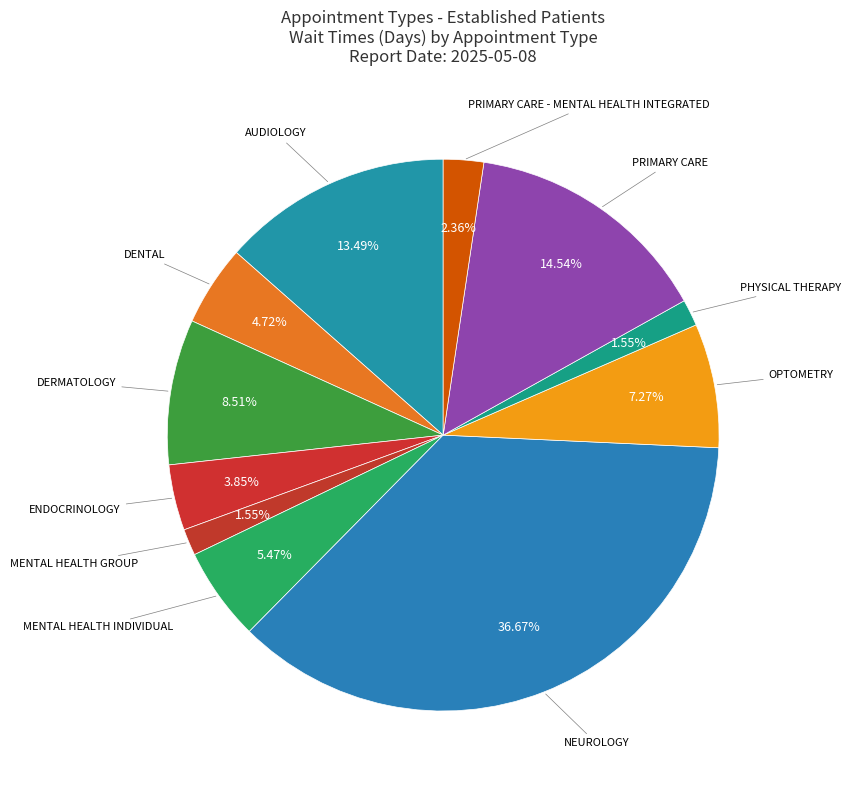

Count the number of slices in the pie.

11